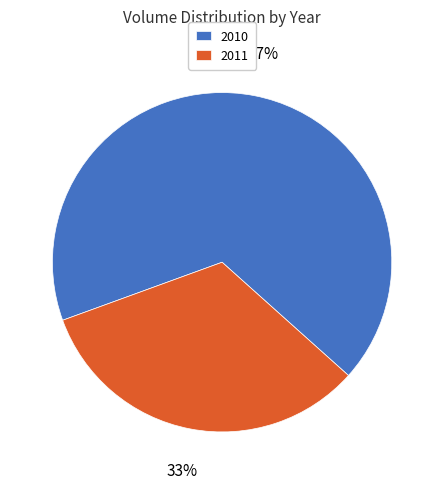

What is the ratio of the value at 2010 to the value at 2011?

2.0